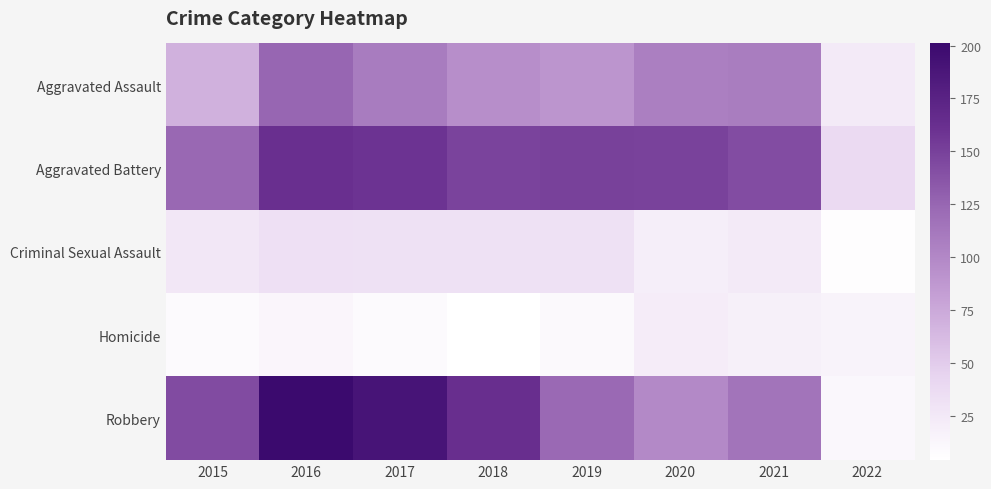

Reading left to right, transcribe all the data shown in this chart.

Aggravated Assault: 2015=69	2016=125	2017=109	2018=95	2019=90	2020=107	2021=108	2022=24
Aggravated Battery: 2015=124	2016=162	2017=159	2018=148	2019=150	2020=149	2021=142	2022=38
Criminal Sexual Assault: 2015=26	2016=33	2017=32	2018=32	2019=32	2020=20	2021=24	2022=6
Homicide: 2015=9	2016=13	2017=8	2018=4	2019=10	2020=21	2021=18	2022=15
Robbery: 2015=143	2016=201	2017=190	2018=163	2019=123	2020=99	2021=115	2022=11